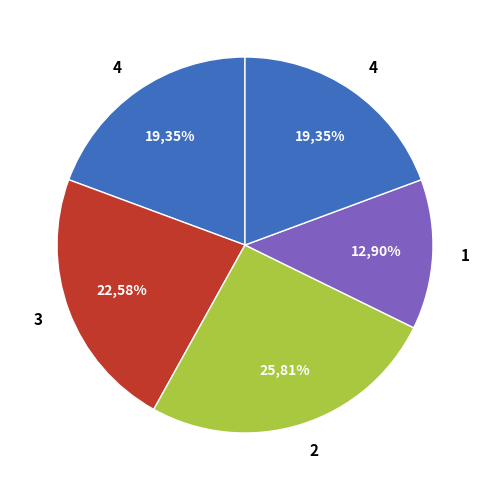

What is the change in value from 2 to 1?

-4